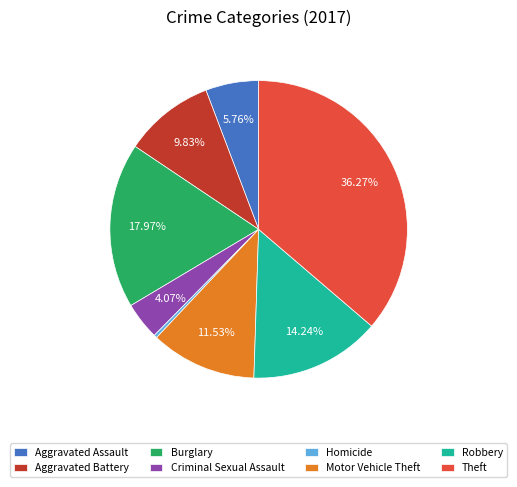

To the nearest percent, what is the difference between the Burglary and Robbery slice percentages?

4%